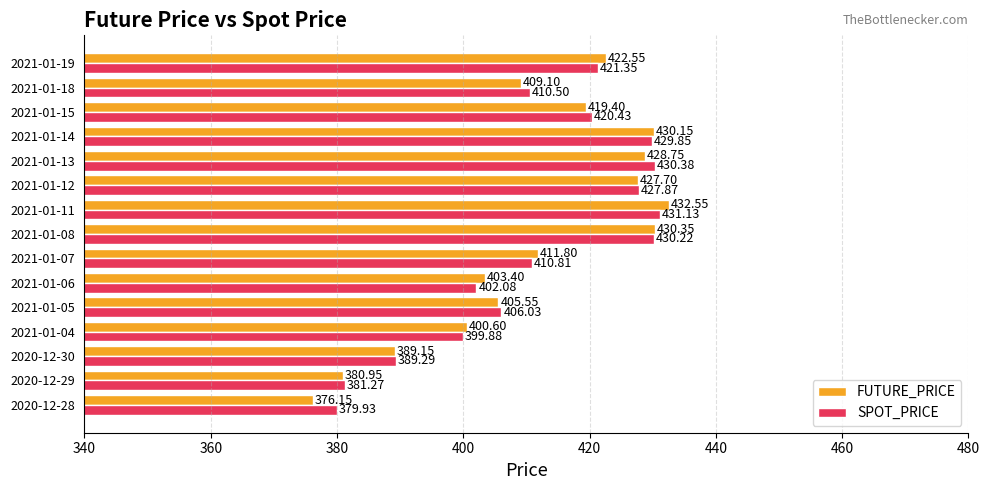

What is the sum of the FUTURE_PRICE values at 2021-01-05 and 2020-12-29?

786.5